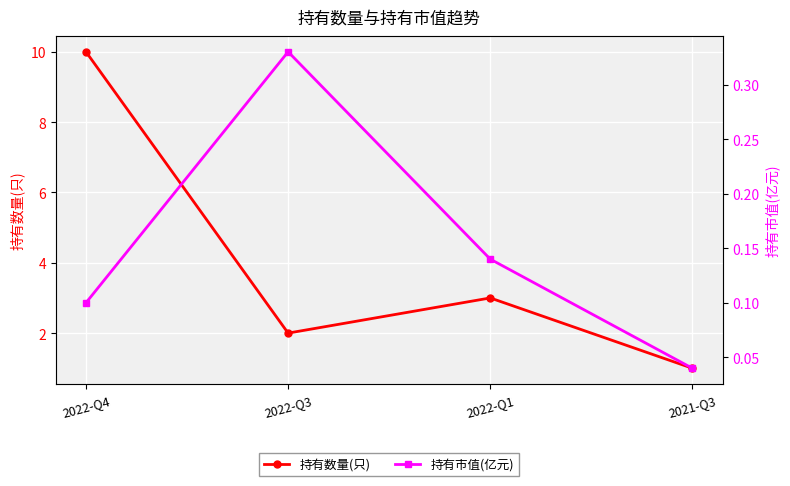

What are all the series names shown in the legend?

持有数量(只), 持有市值(亿元)